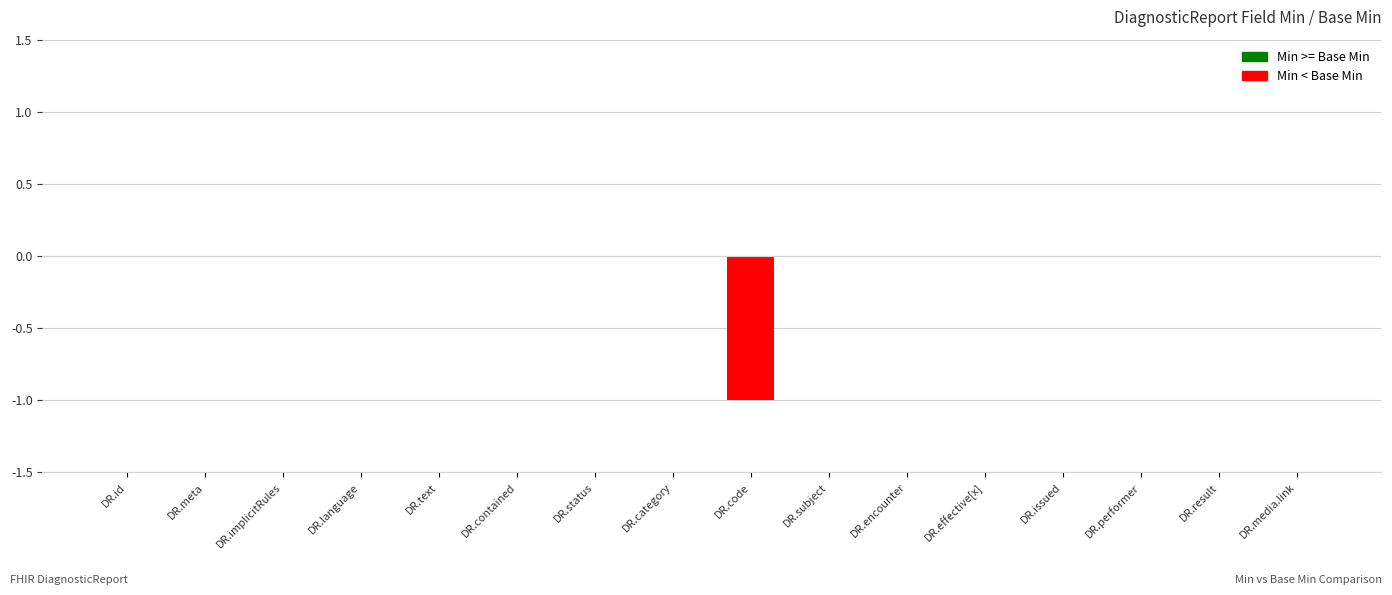

Are the bars grouped side by side (vs. stacked)?

No